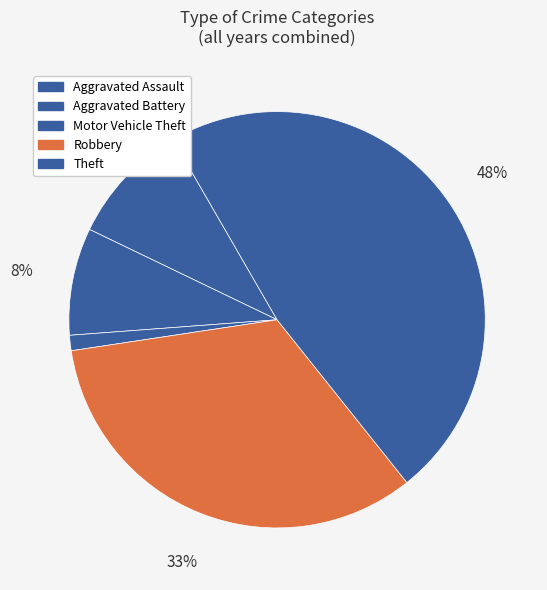

Count the number of slices in the pie.

5